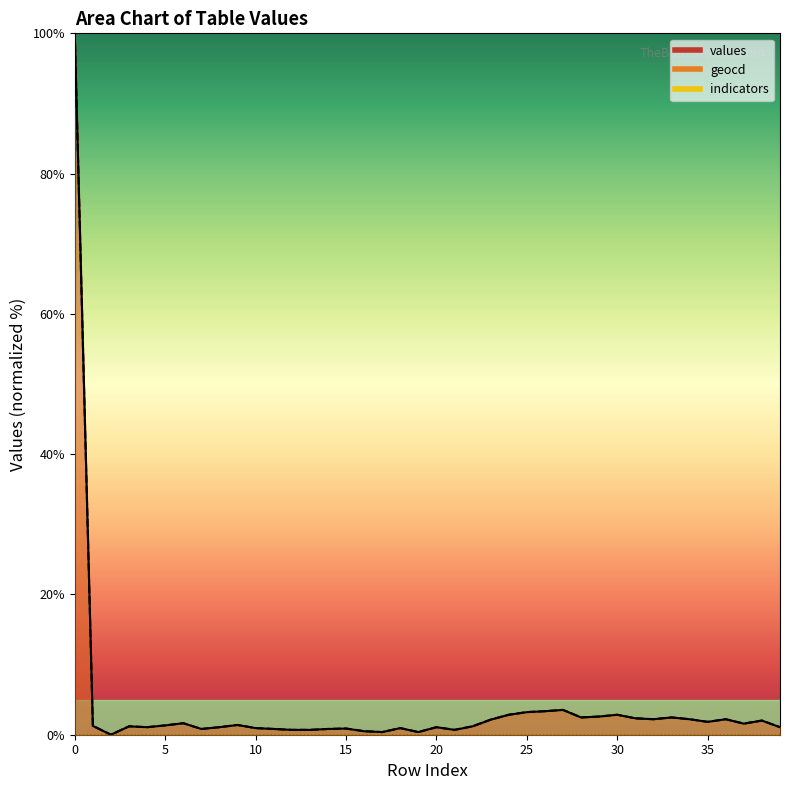

What value does the values series have at 9?

1.4